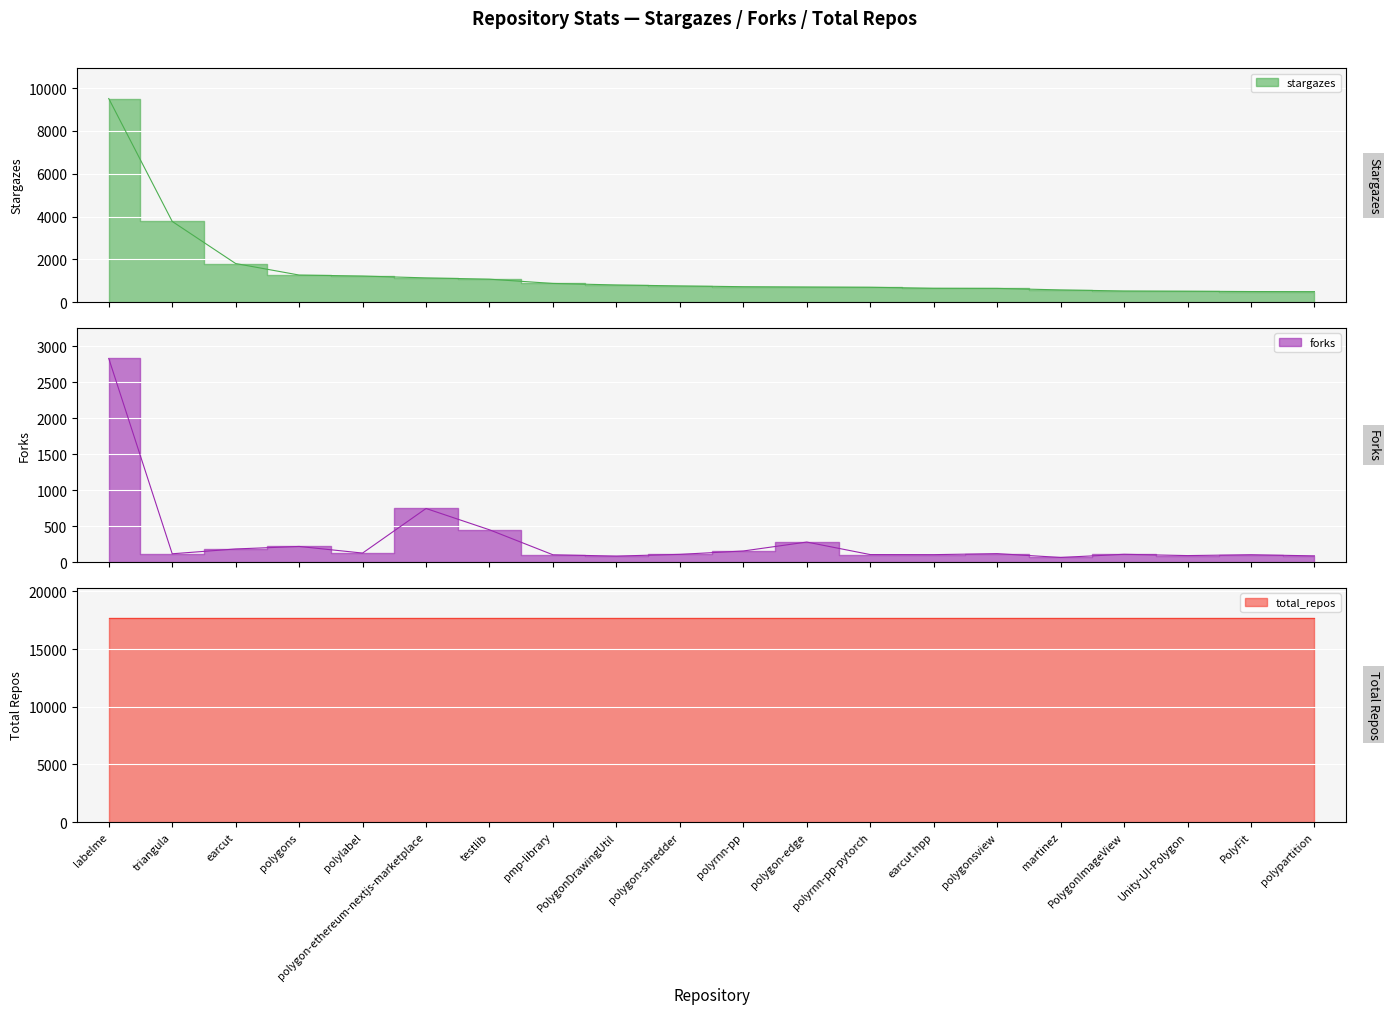

Where is the first local maximum for forks?

polygons